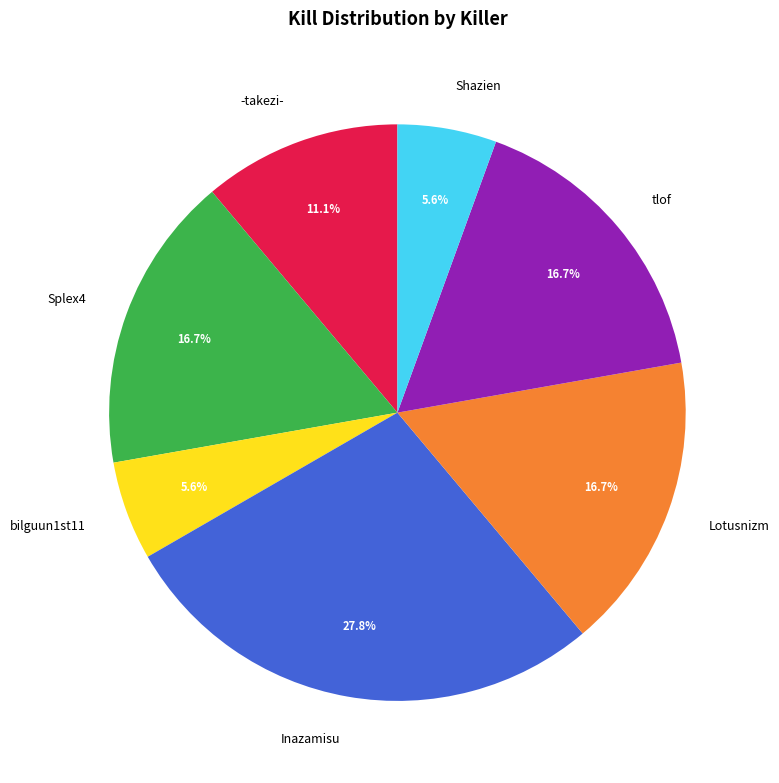

To the nearest percent, what is the difference between the largest and smallest slice percentages?

22%